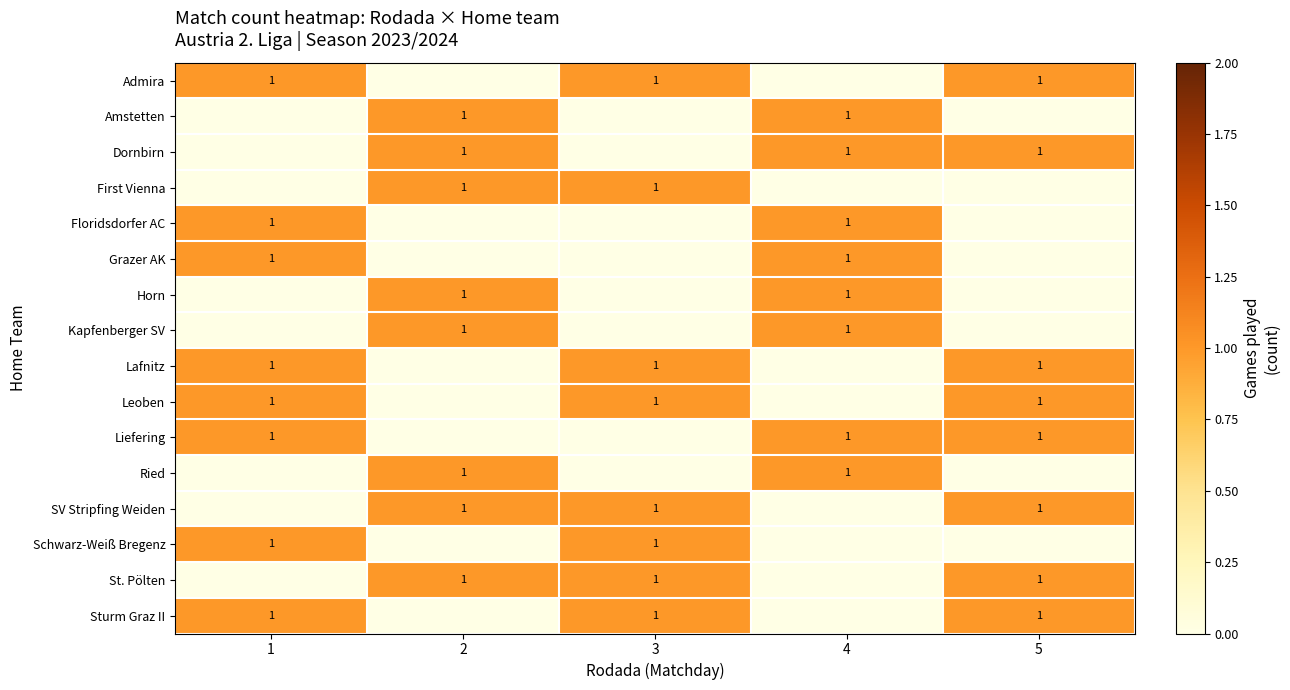

The Sturm Graz II series shows 0 at 3. True or false?

False